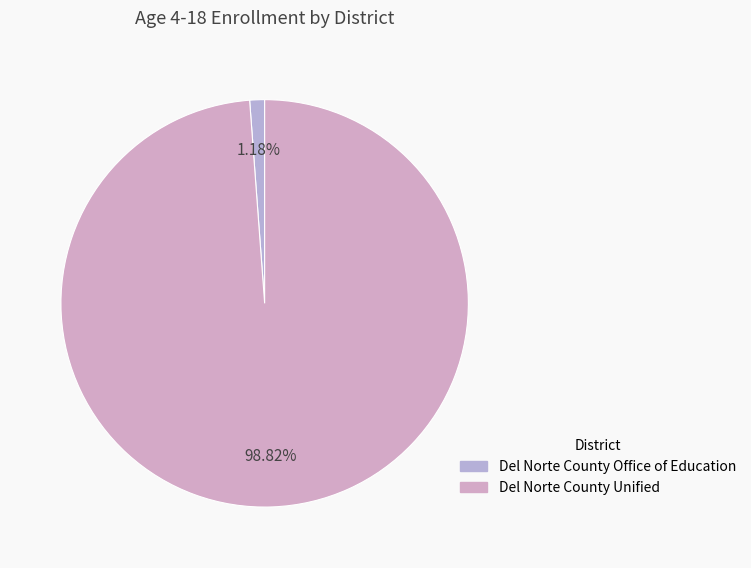

What is the largest slice in the pie chart?

Del Norte County Unified